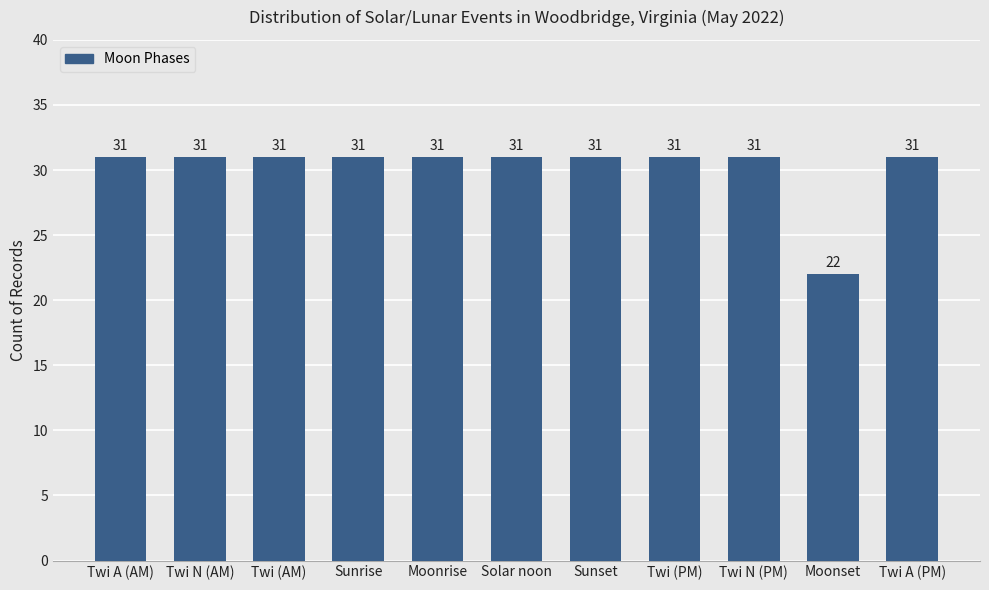

What is the value of the 8th bar from the left?

31